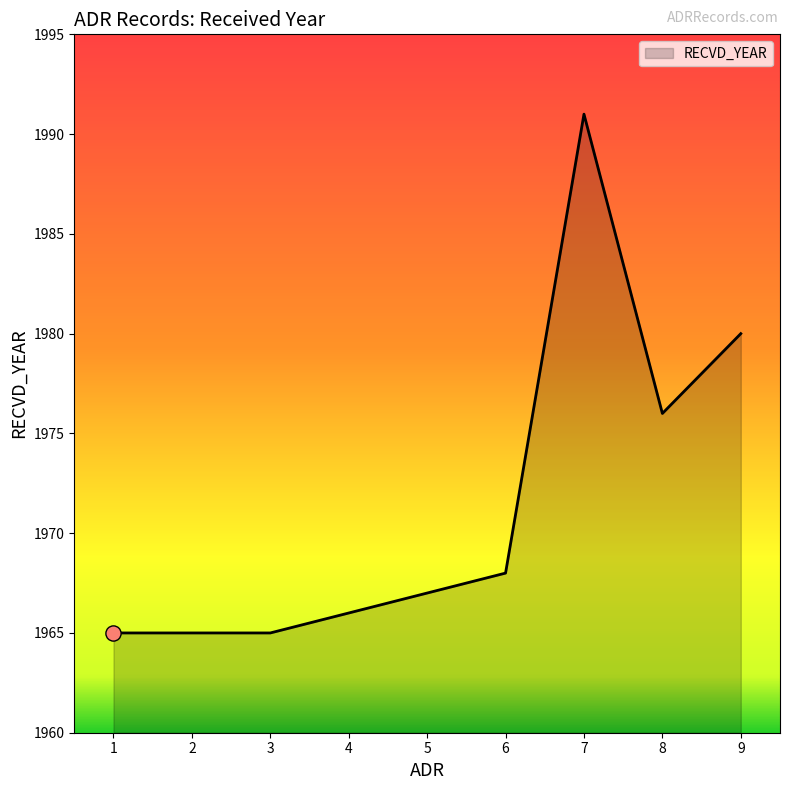

Between 4 and 3, which is larger?

4